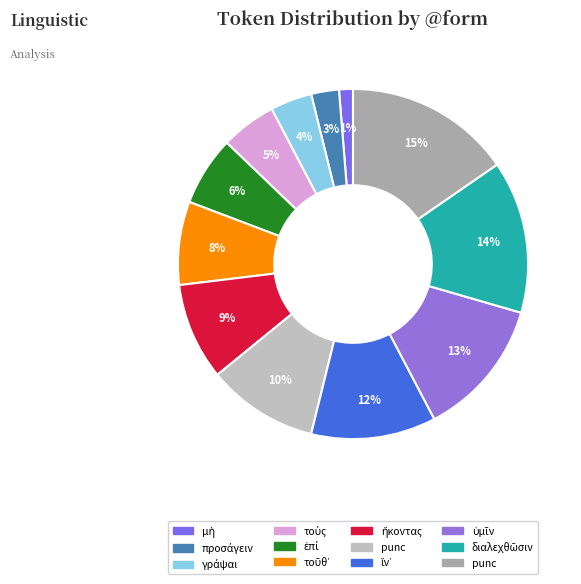

Count the number of slices in the pie.

12